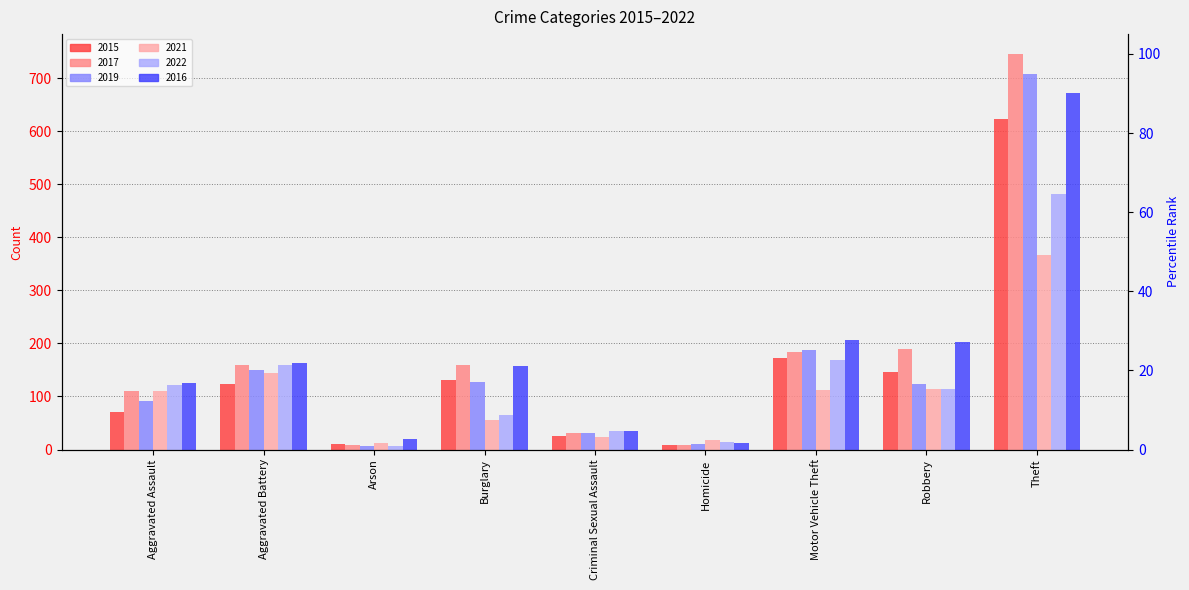

At which label is 2019 closest to 357?

Motor Vehicle Theft